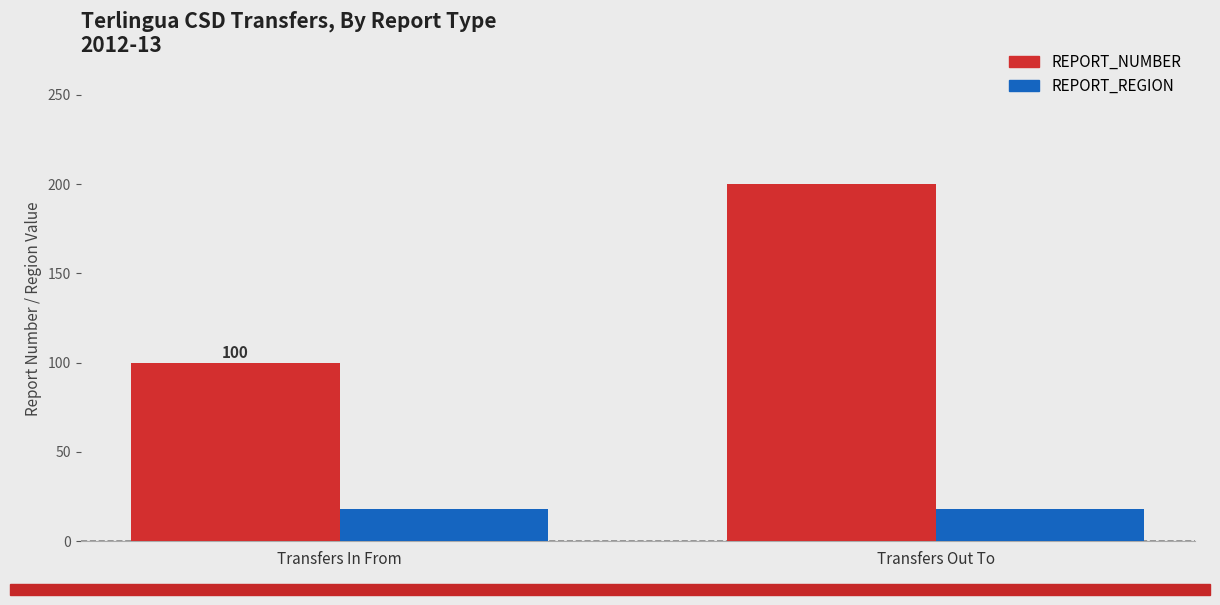

Rank the series by their average value, from lowest to highest.

REPORT_REGION, REPORT_NUMBER